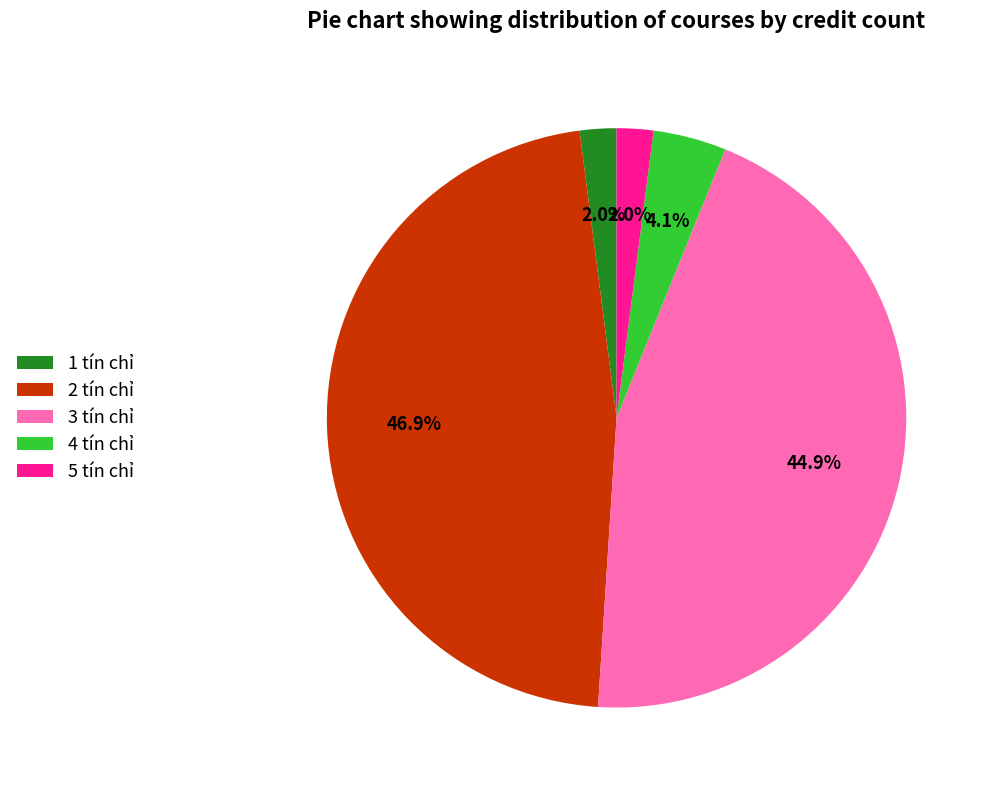

Which category has the biggest portion of the pie?

2 tín chỉ